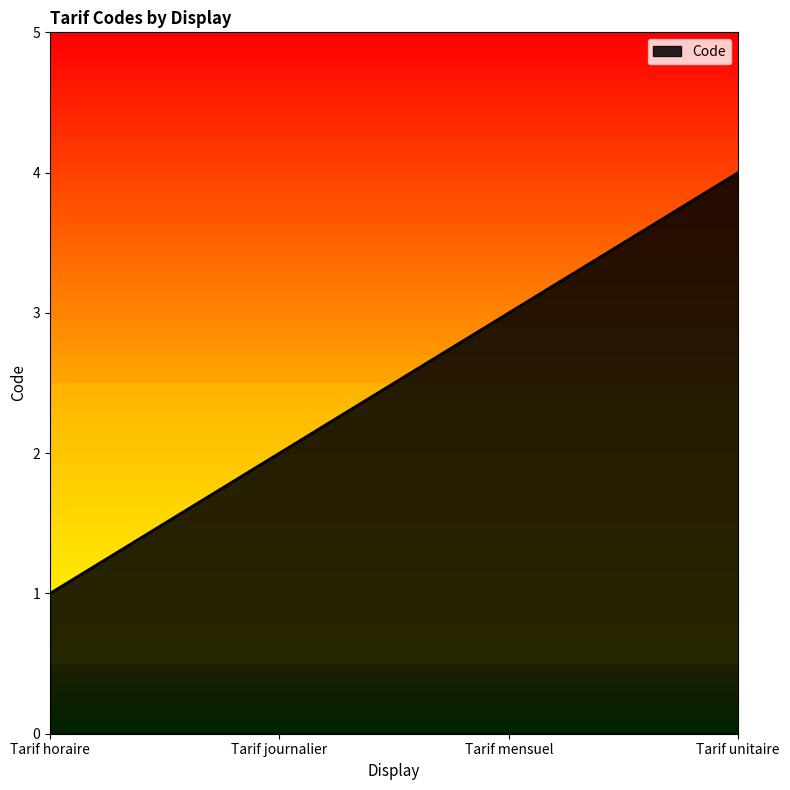

What is the smallest value displayed?

1